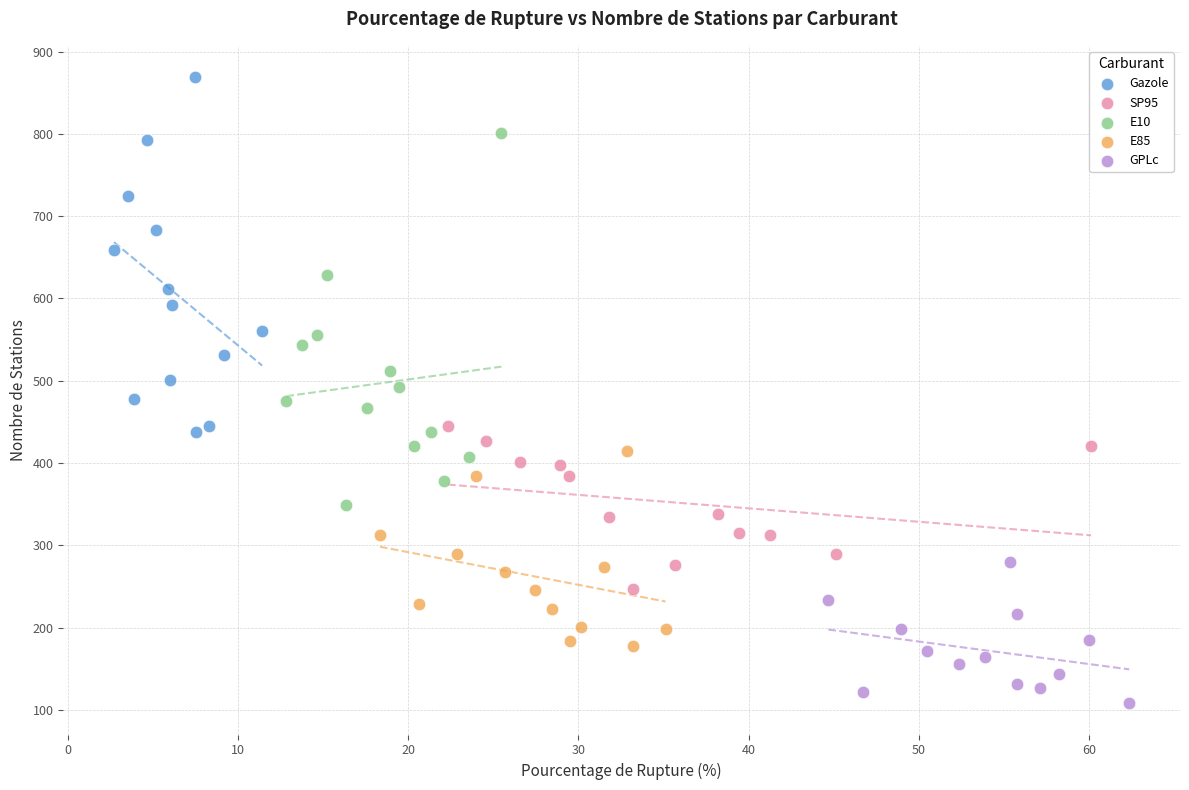

Which series reaches the minimum Y coordinate?

GPLc